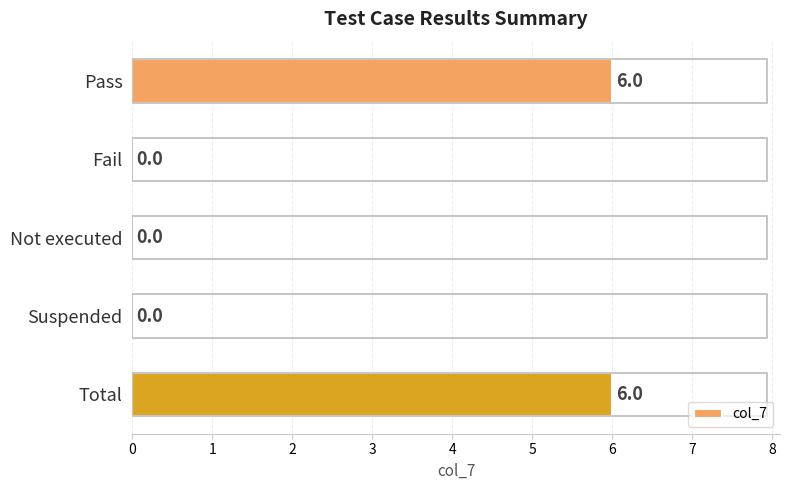

What is the sum of all values?

12